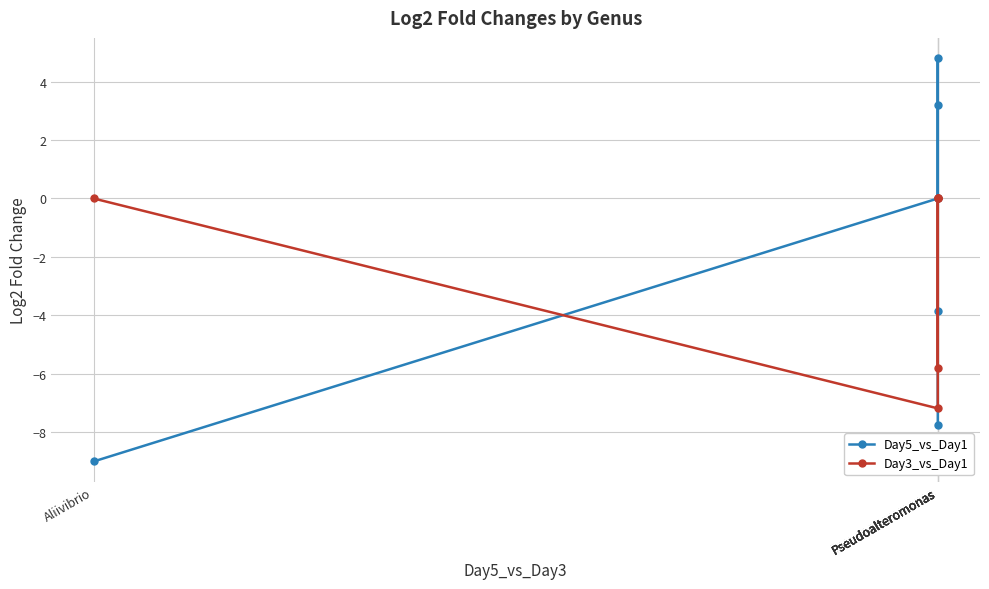

What is the label of the 2nd point from the left?

Pseudoalteromonas